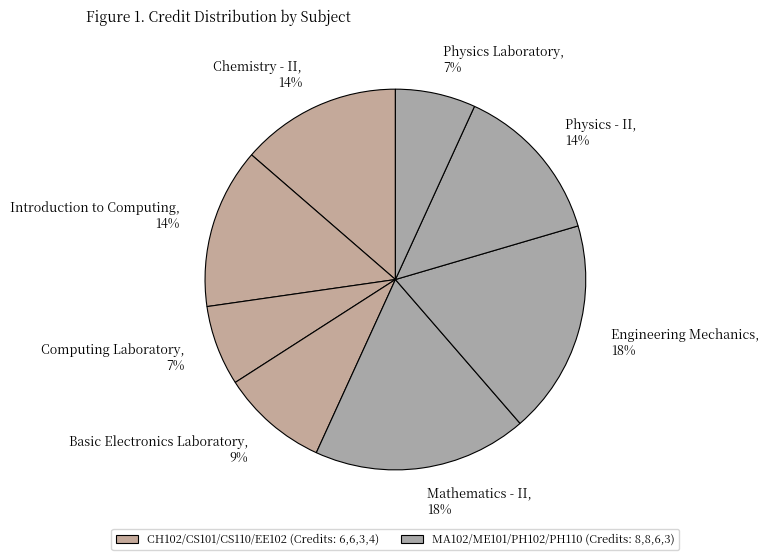

Does any single category account for the majority?

No